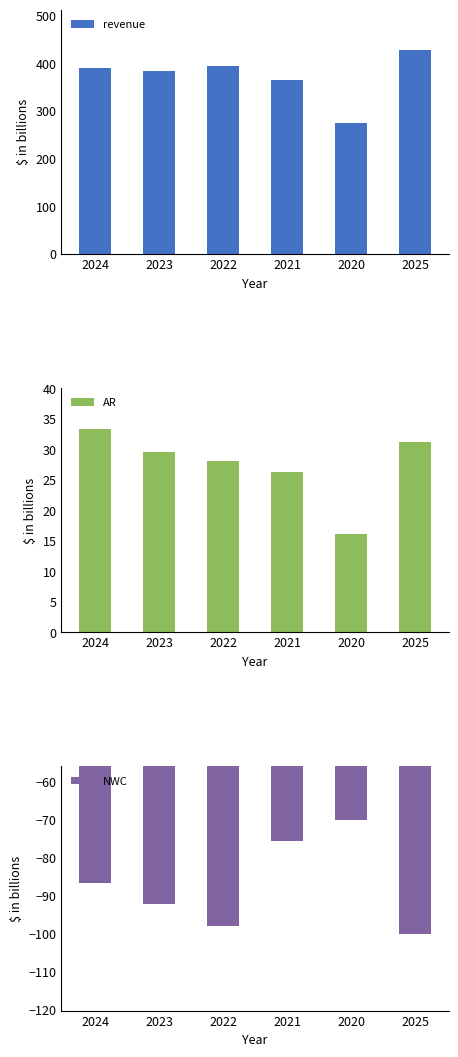

What position from the left is 2025?

6